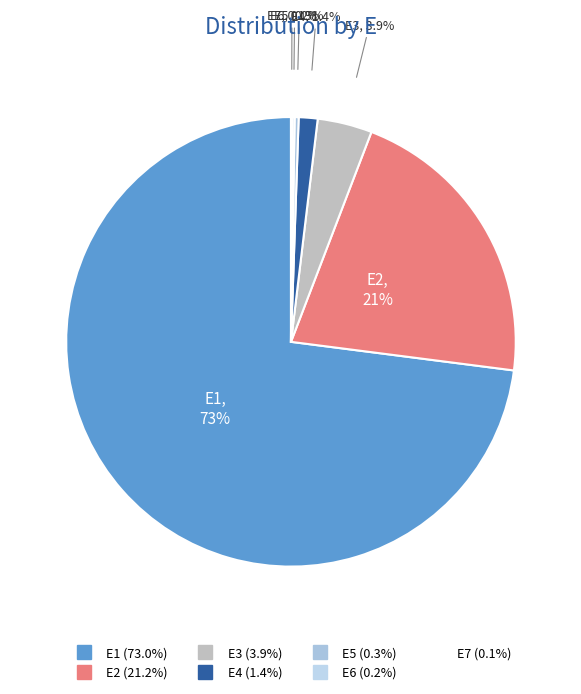

Between E5 and E2, which is larger?

E2